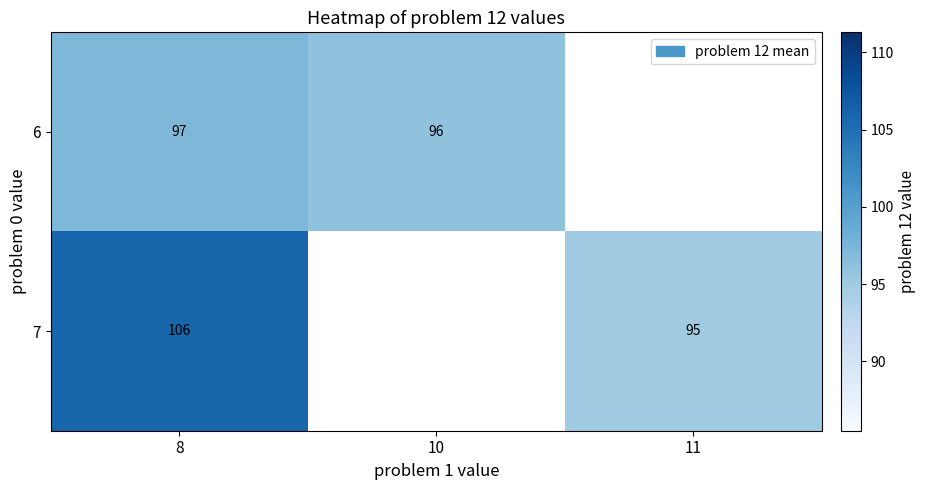

Is the value of 7 at 11 greater than the value of 6 at 10?

No